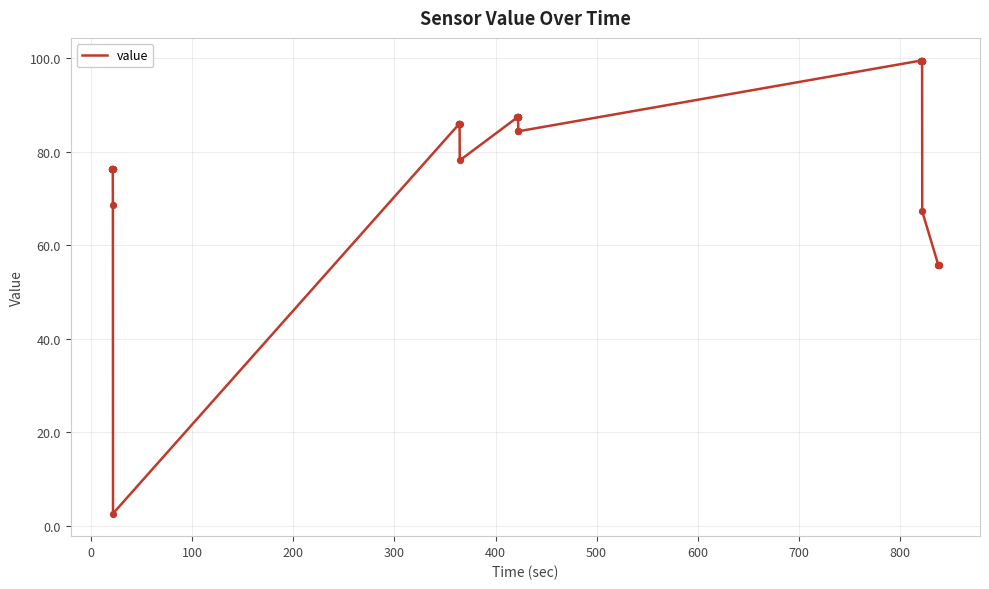

What is the difference between the maximum and minimum values?

96.9